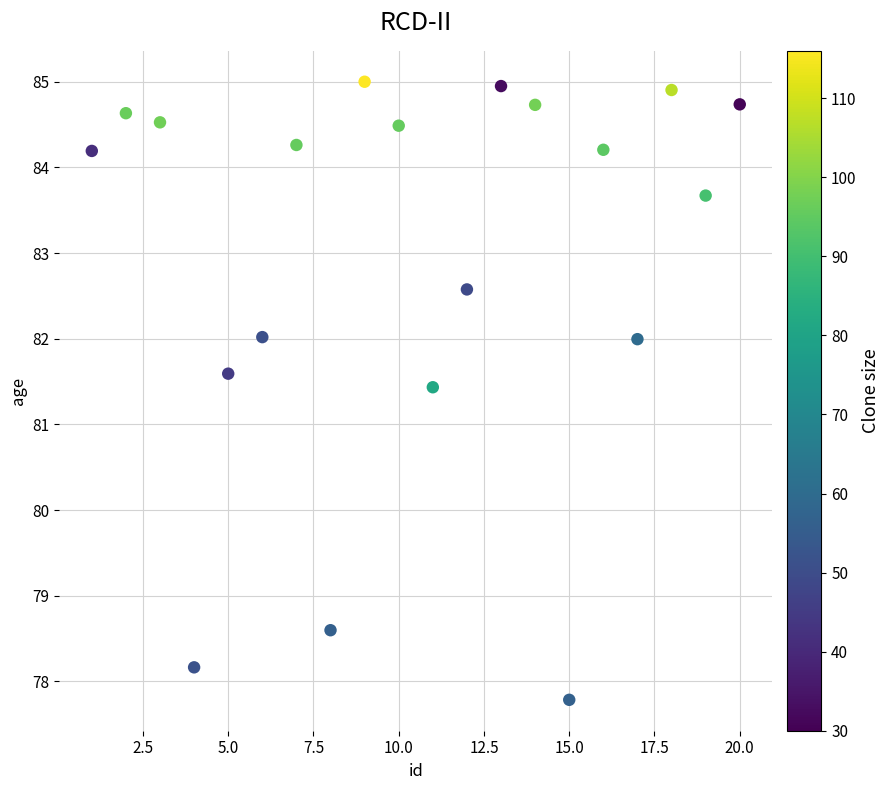

What Y value in the scatter plot is closest to 81?

81.4